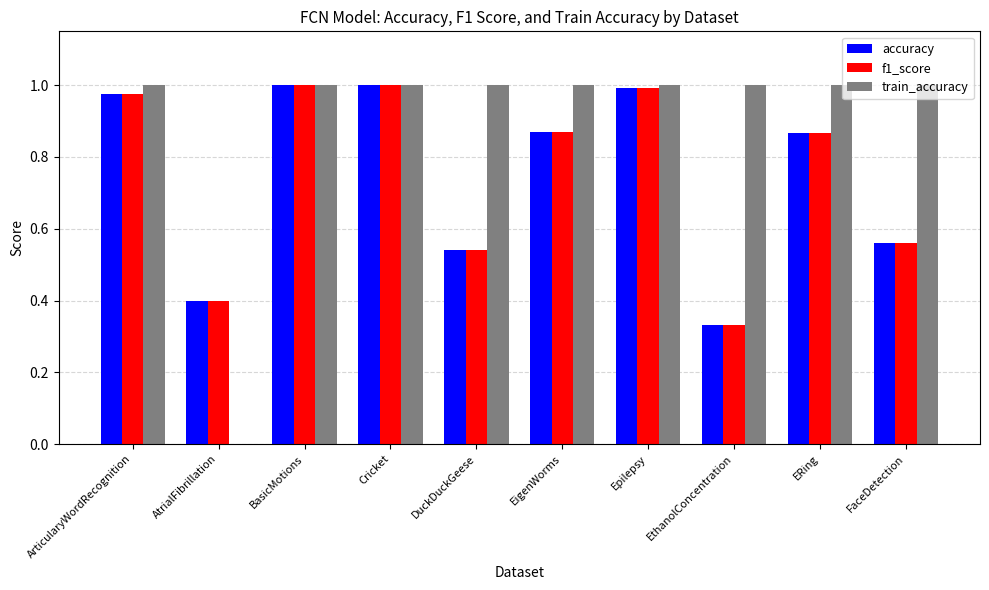

How many distinct data groups are displayed?

3